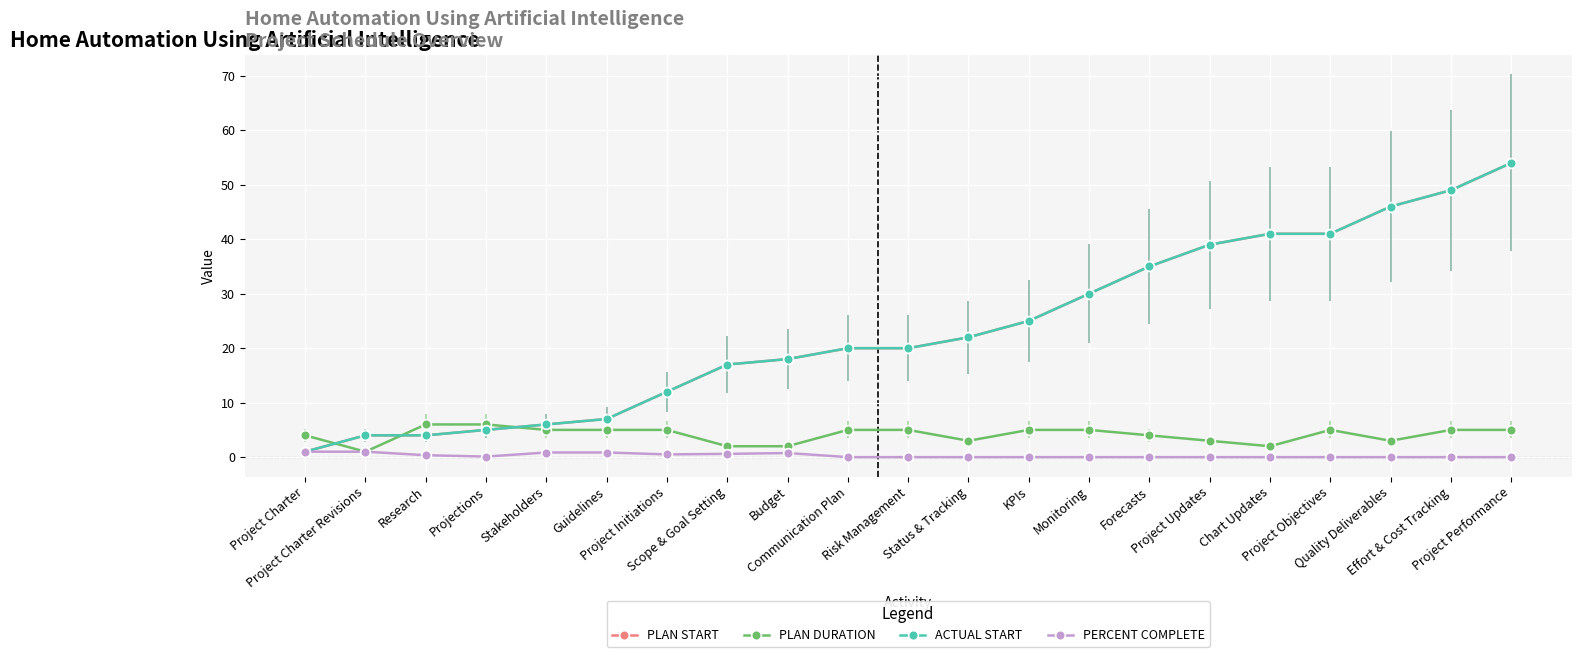

True or false: PLAN START and ACTUAL START intersect in this chart.

False